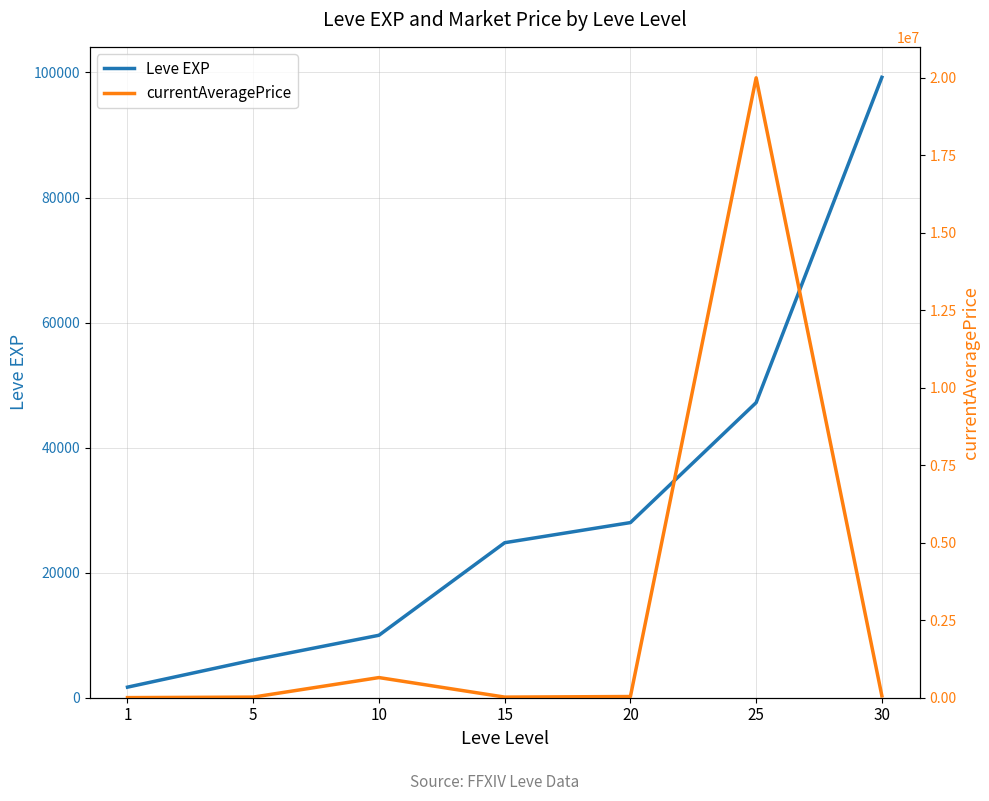

In currentAveragePrice, how many points are higher than both neighbors (excluding endpoints)?

2